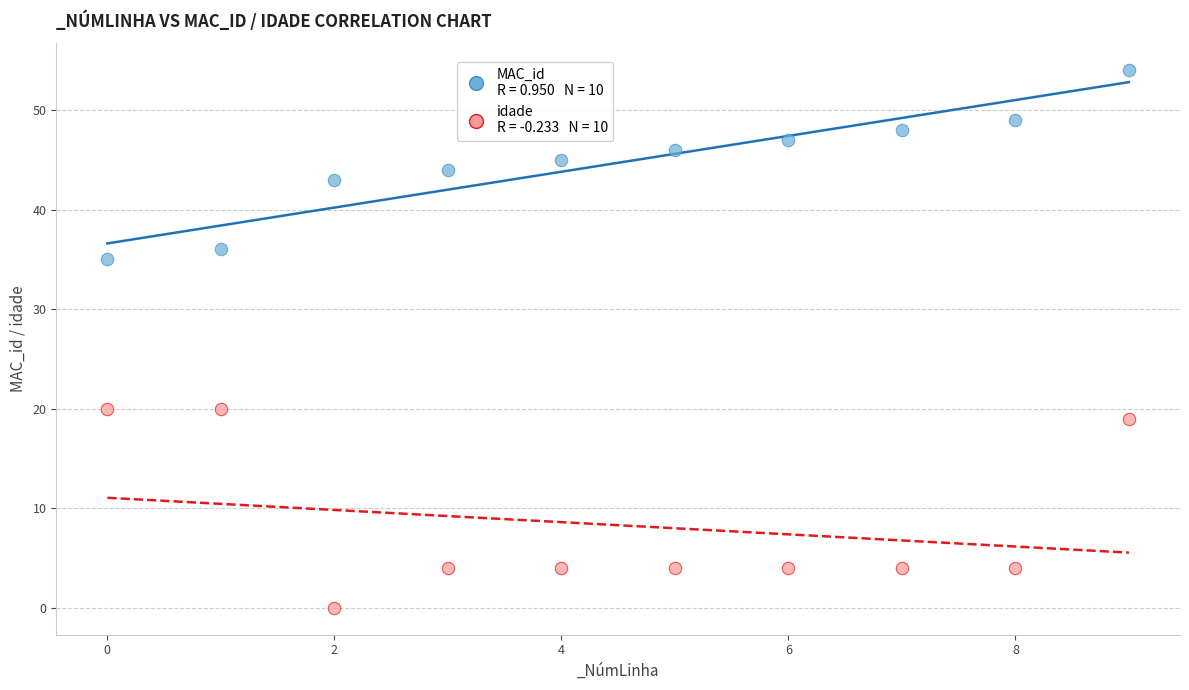

How many data points are displayed?

20